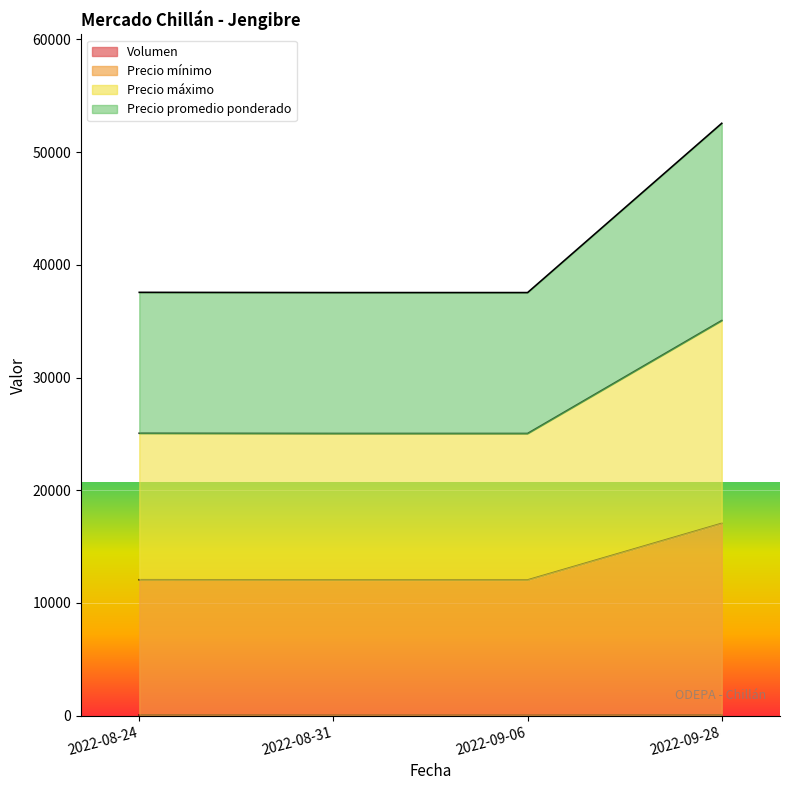

At which category is the sum across all series the highest?

2022-09-28